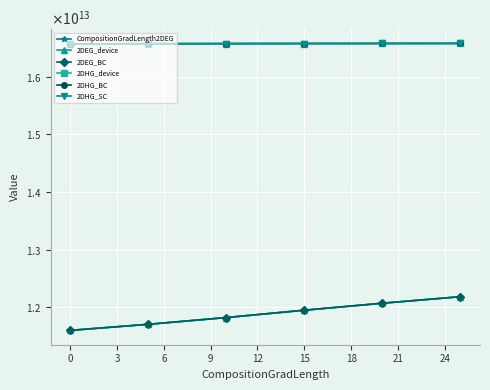

What is the maximum value shown in the chart?

16578129000000